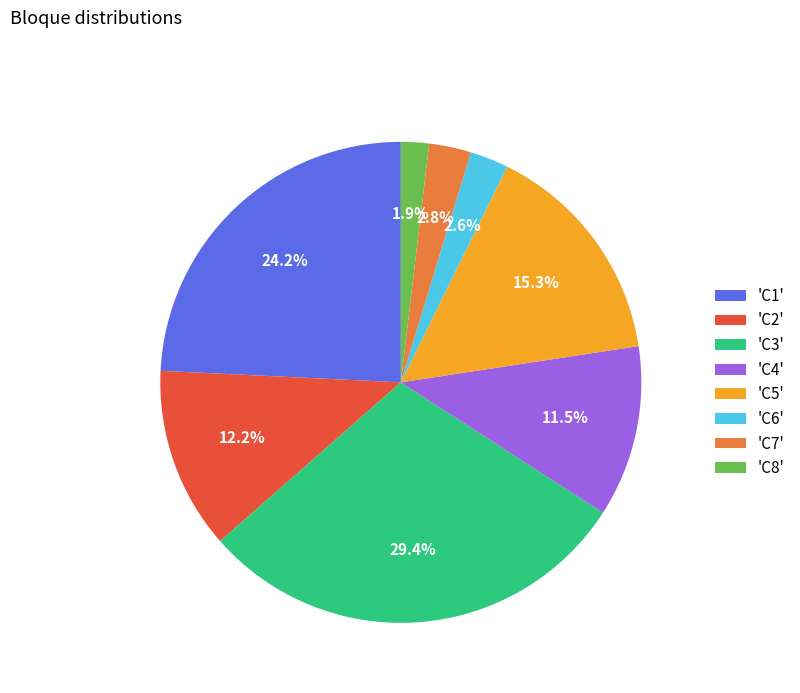

Is the sum of 'C2' and 'C3' greater than half?

No